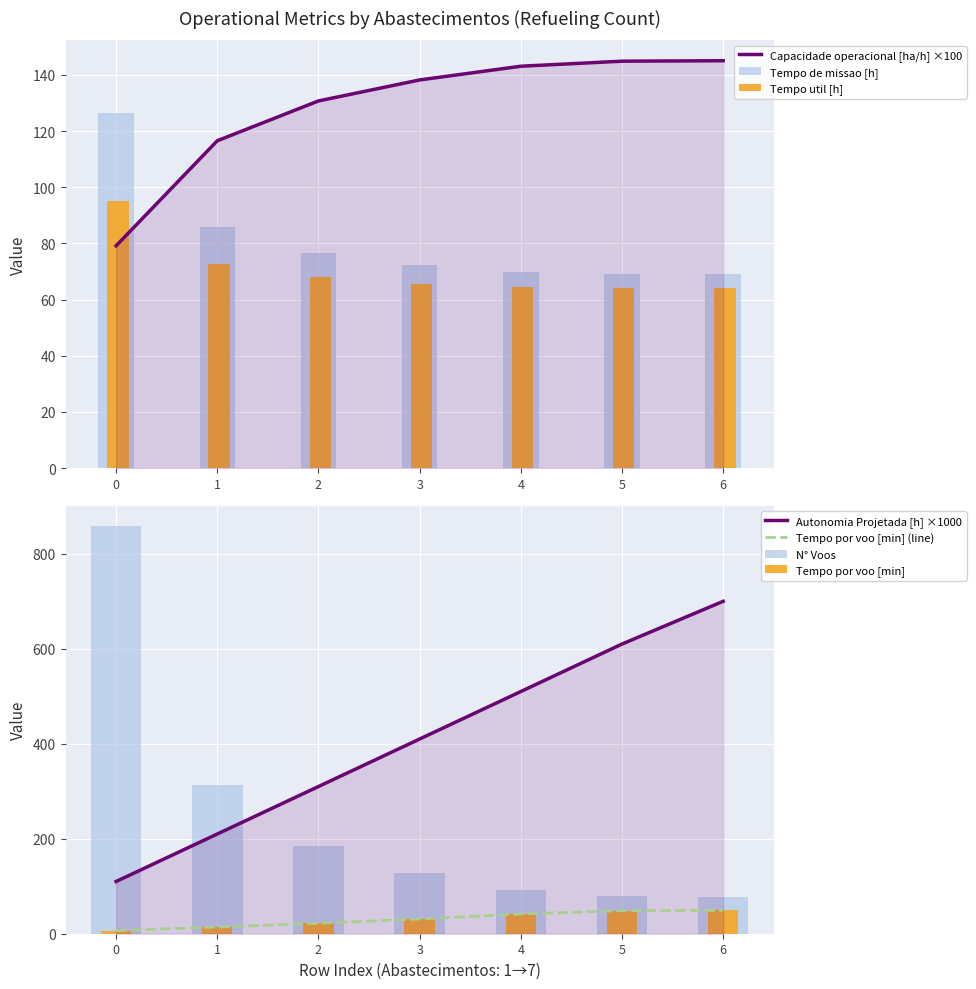

The Tempo por voo [min] series shows 35.6 at 2. True or false?

False